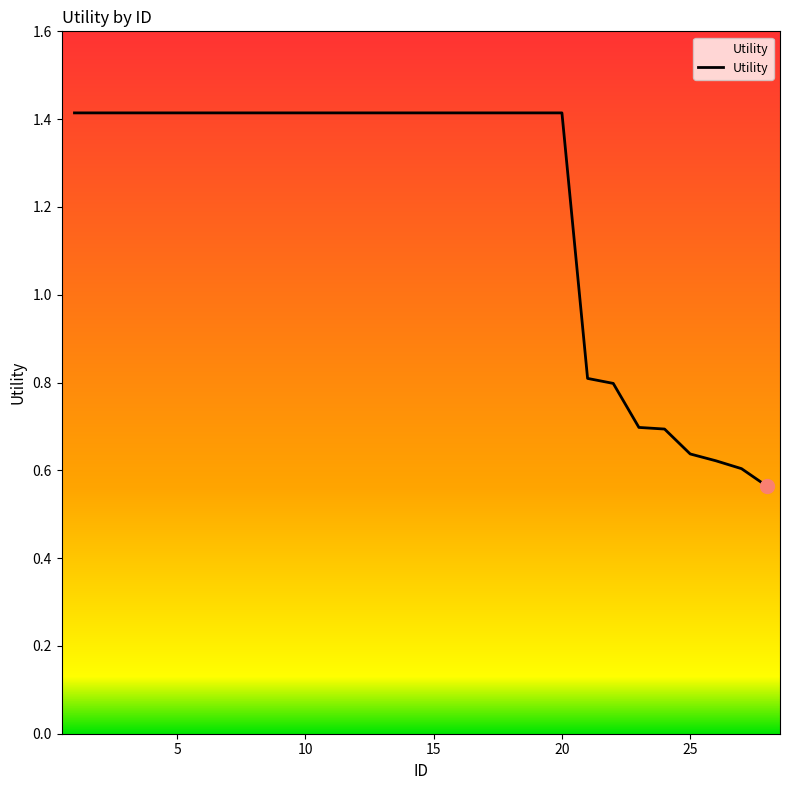

What is the greatest value displayed?

1.4